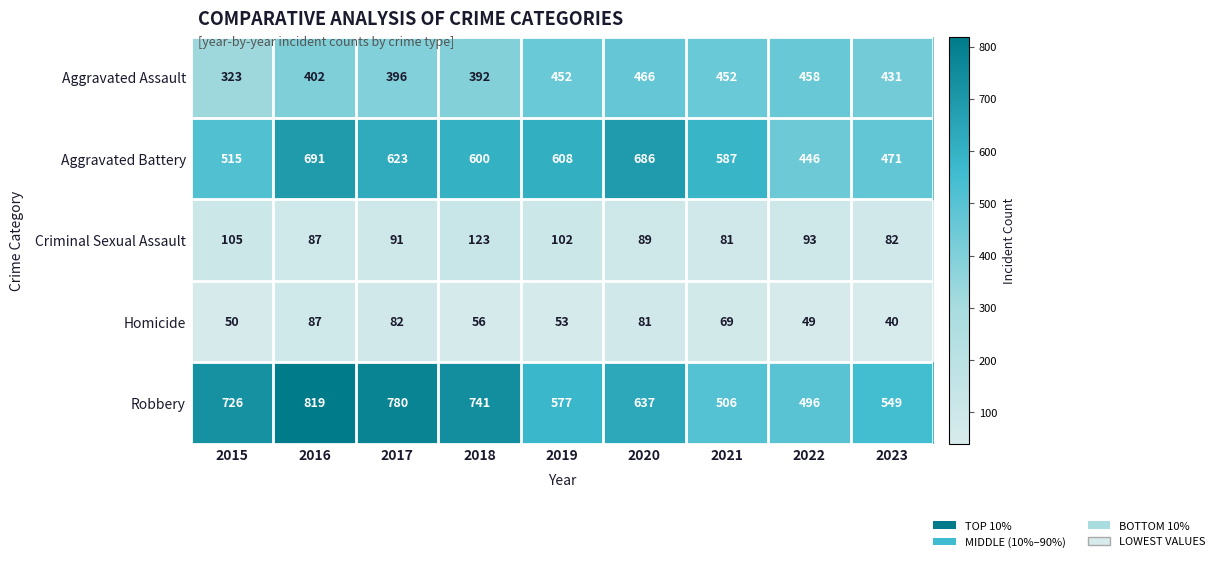

At 2020, list the series in order from smallest to largest.

Homicide, Criminal Sexual Assault, Aggravated Assault, Robbery, Aggravated Battery